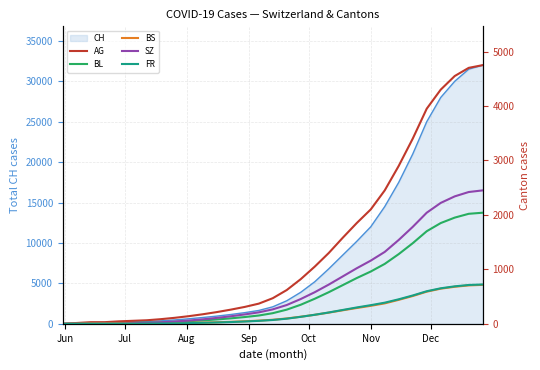

What is the maximum value for CH?

32000